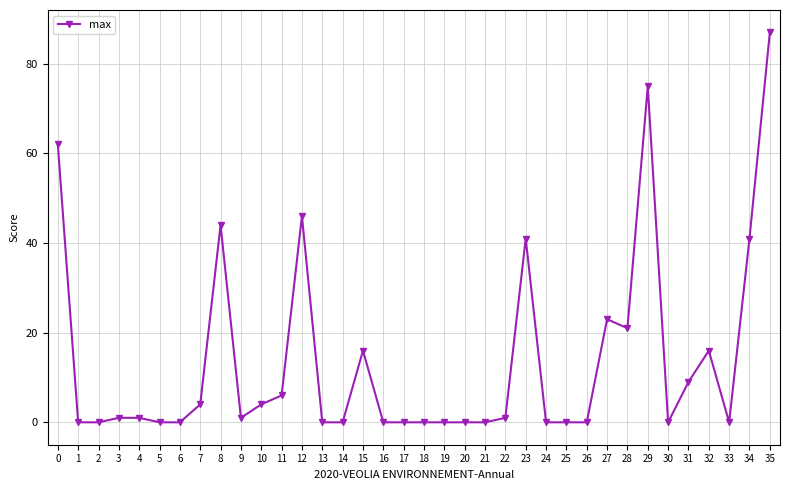

What is the sum of all values?

499